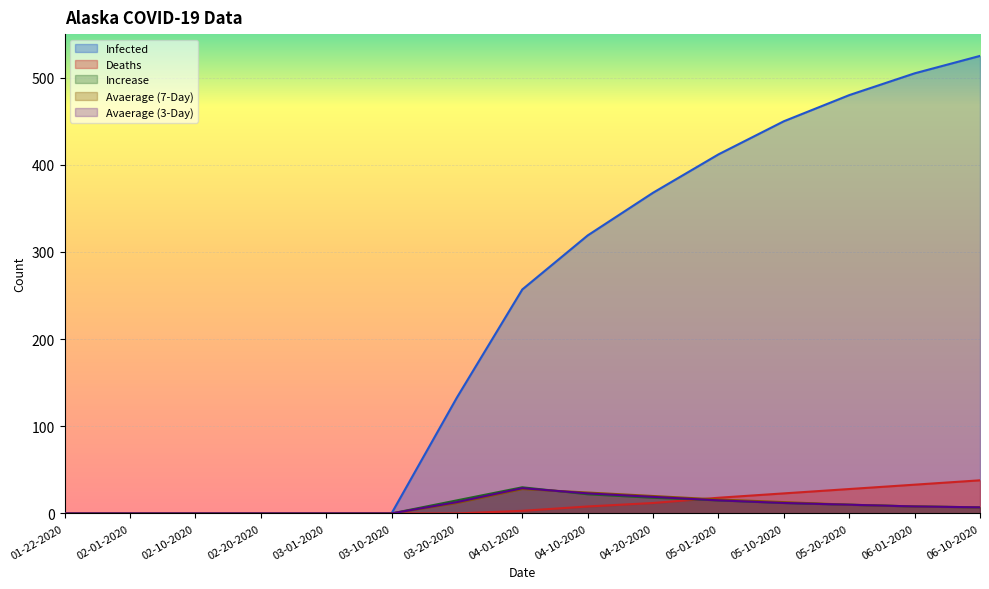

What are all the series names shown in the legend?

Infected, Deaths, Increase, Avaerage (7-Day), Avaerage (3-Day)